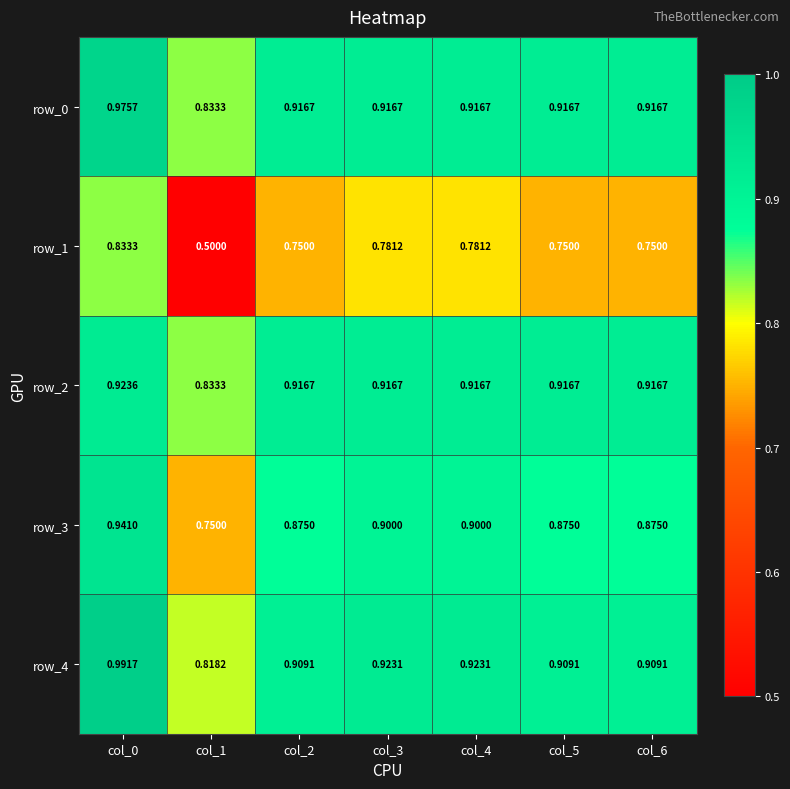

What is the difference between the second highest and minimum values in the row_2 series?

0.1